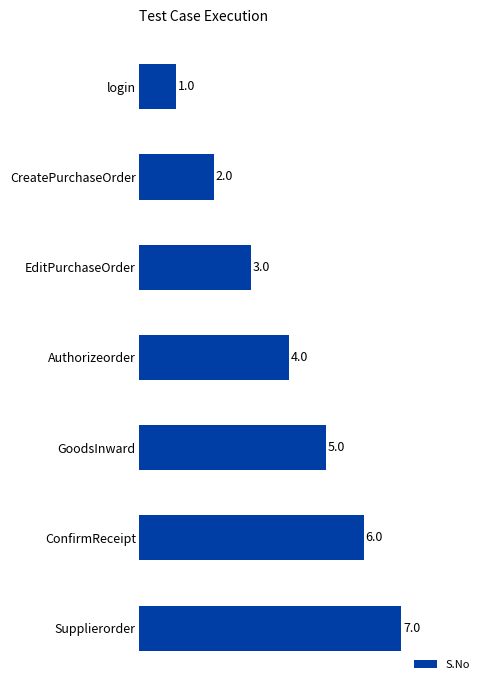

List the labels in order of value, largest first.

Supplierorder, ConfirmReceipt, GoodsInward, Authorizeorder, EditPurchaseOrder, CreatePurchaseOrder, login